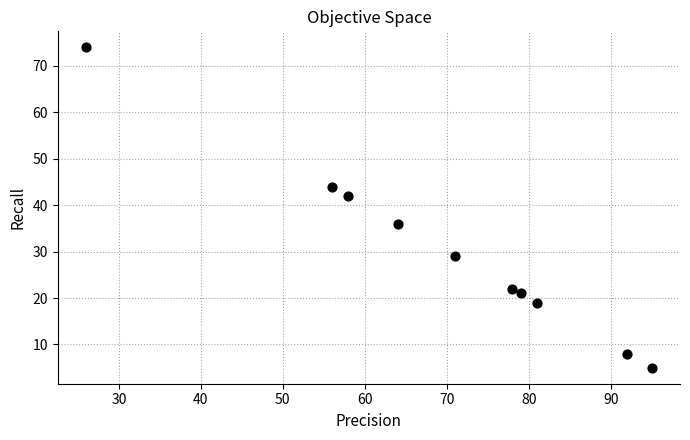

What is the range of X values (max minus min)?

69